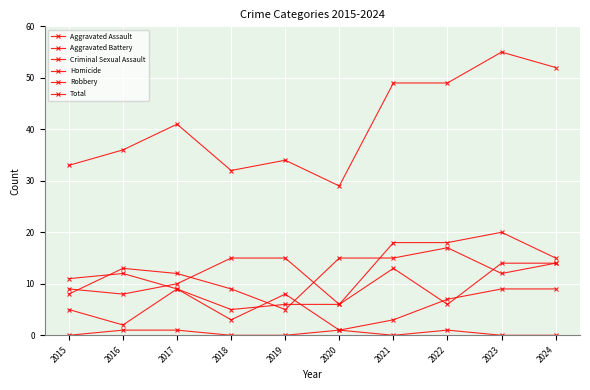

What is the sum of all Robbery values?

120